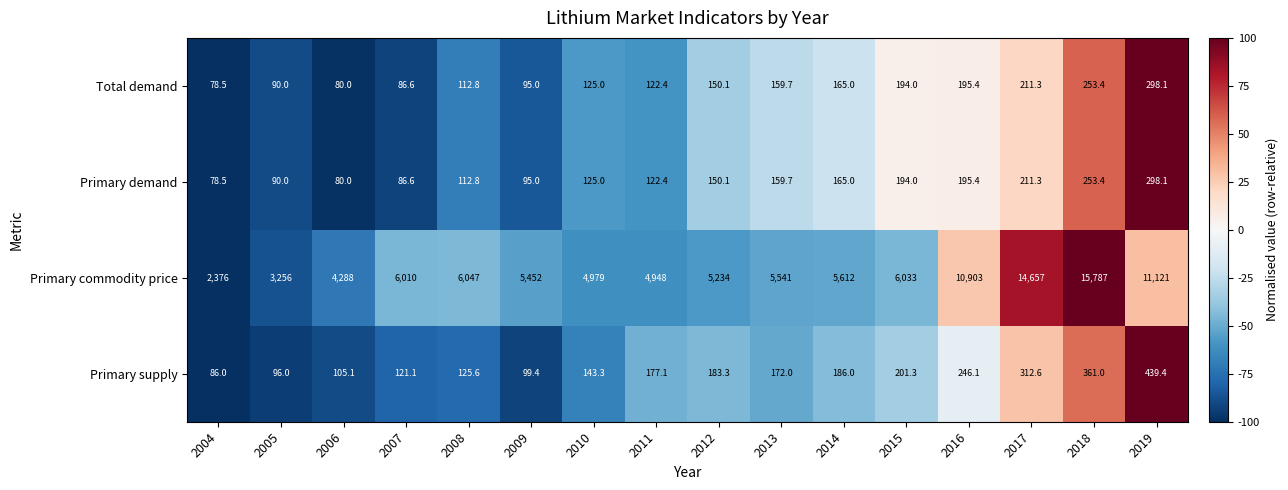

Which series has the largest total across all categories?

Primary commodity price